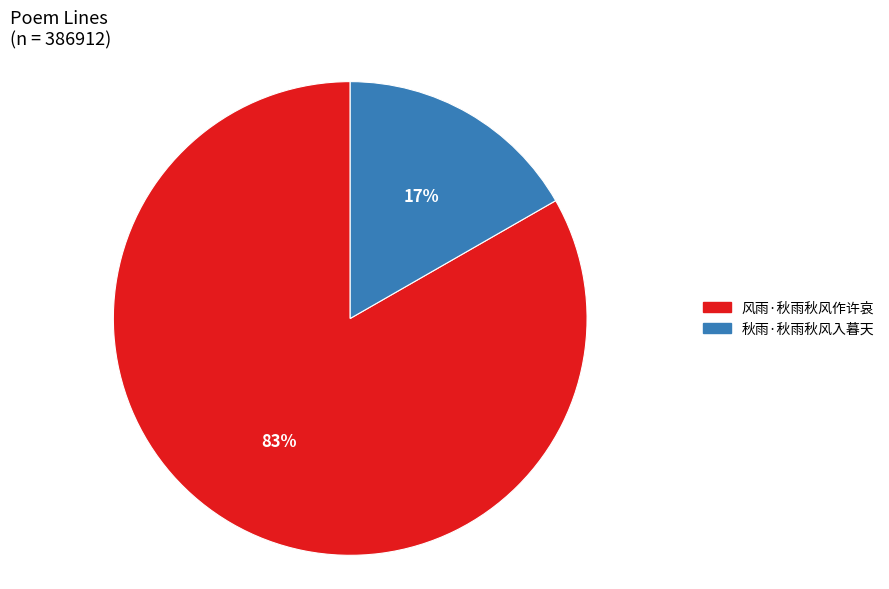

What is the smallest slice in the pie chart?

秋雨·秋雨秋风入暮天